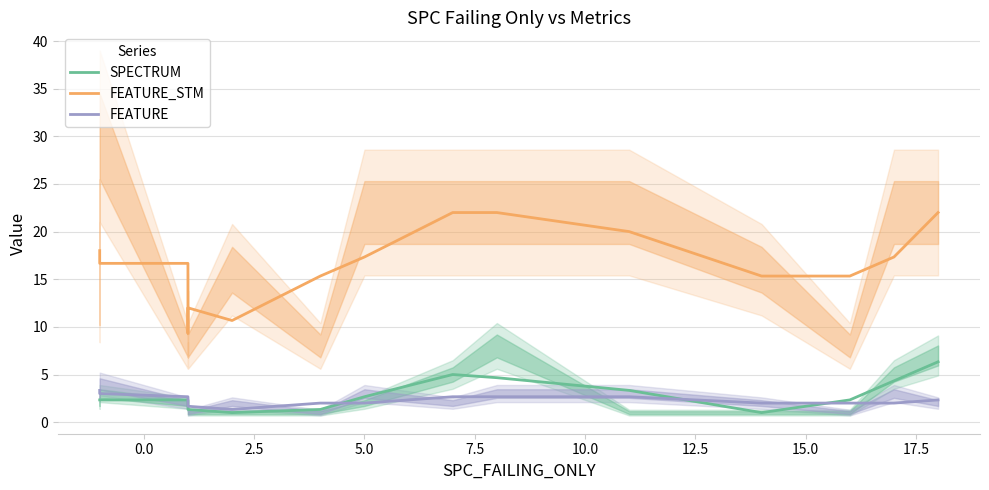

How many data points does each series have?

15